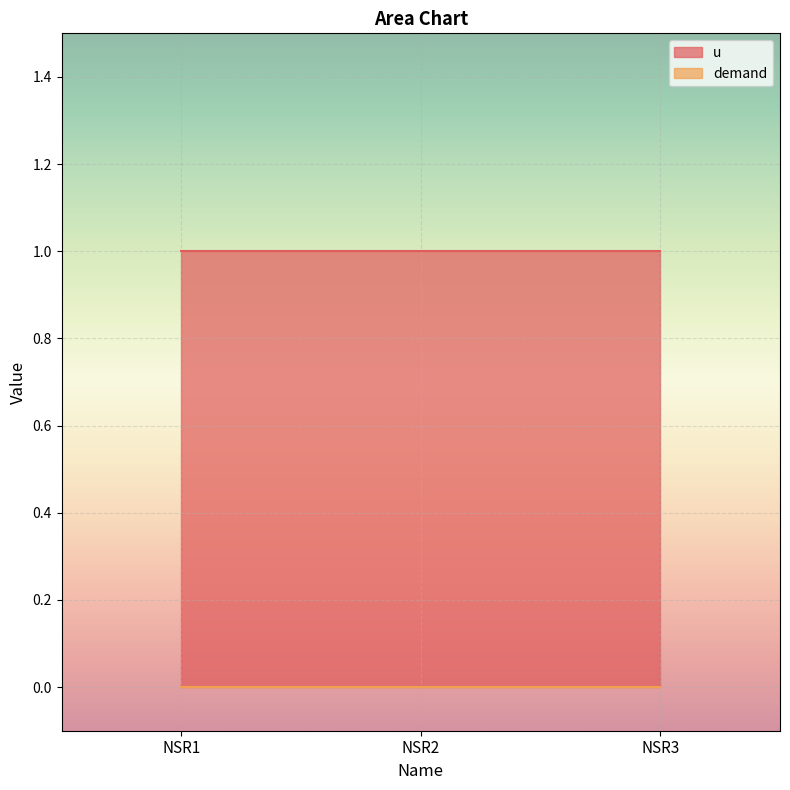

How many data points does each series have?

3